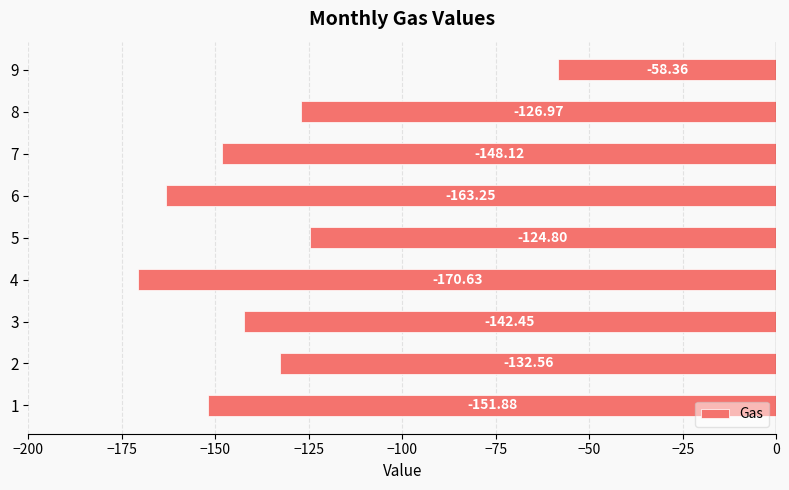

Count the number of data series in this chart.

1